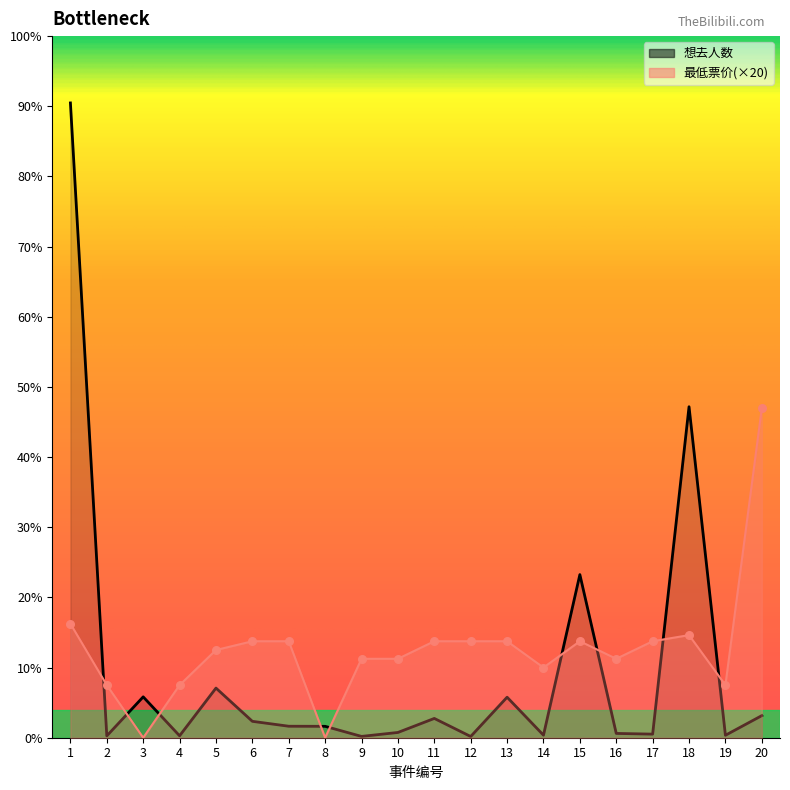

At how many categories does at least one series exceed 3884?

1